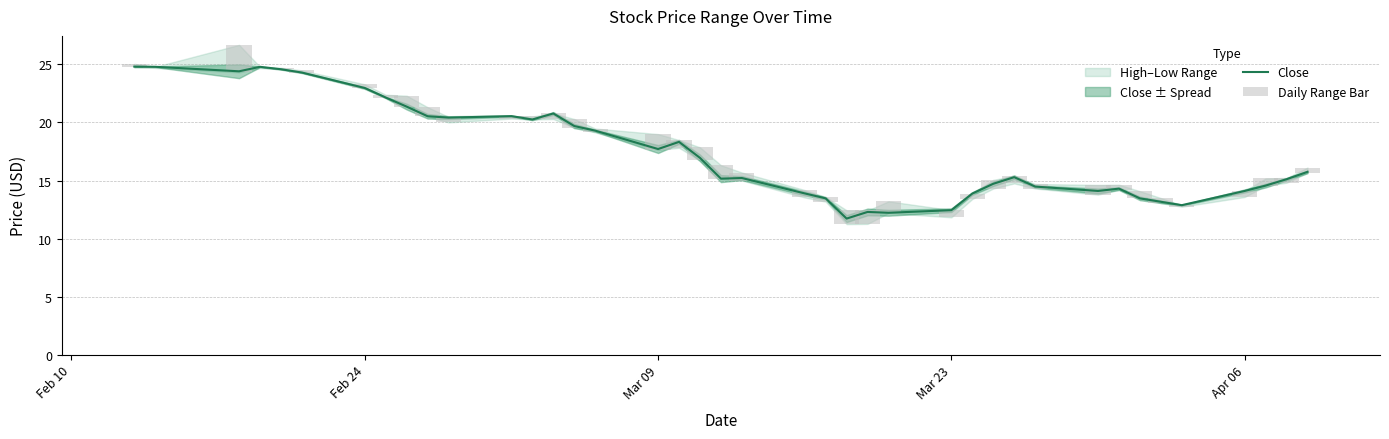

True or false: Close has a value of 23.0 at Feb 24.

True